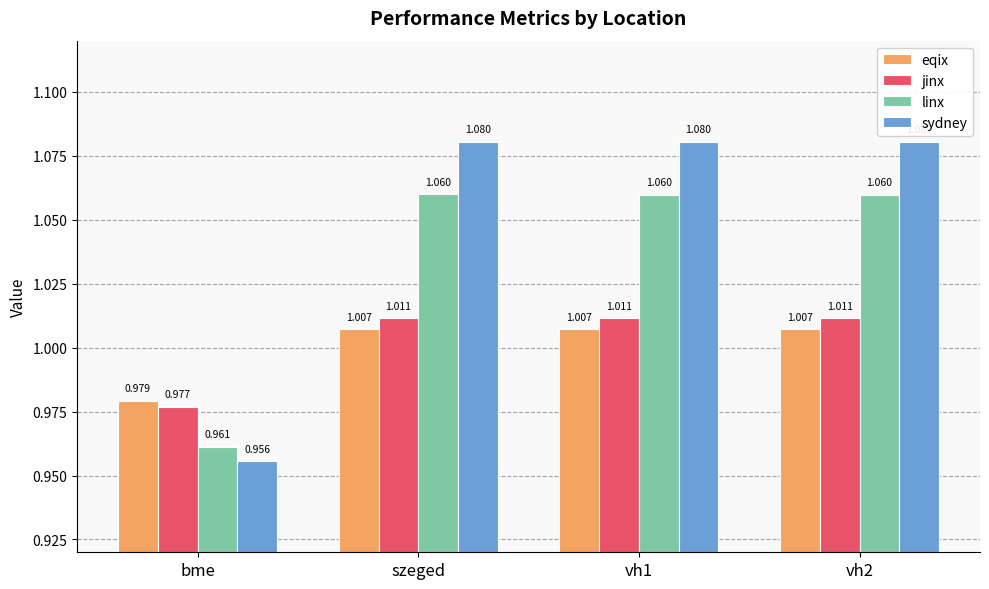

Rank the series by their maximum value, from lowest to highest.

eqix, jinx, linx, sydney